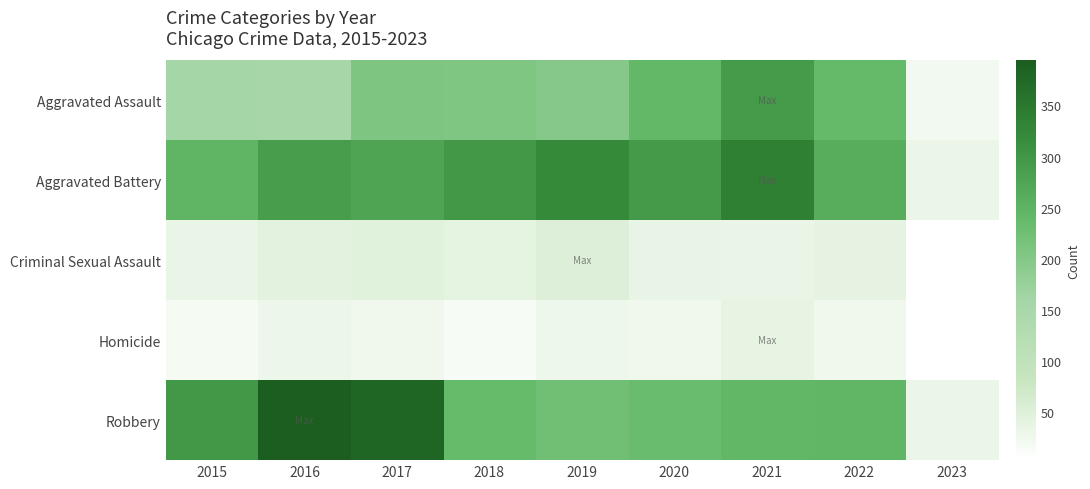

Reading left to right, extract all data points from this chart.

Aggravated Assault: 2015=160	2016=154	2017=207	2018=206	2019=197	2020=242	2021=292	2022=239	2023=22
Aggravated Battery: 2015=246	2016=288	2017=277	2018=297	2019=321	2020=294	2021=336	2022=261	2023=32
Criminal Sexual Assault: 2015=34	2016=43	2017=47	2018=40	2019=51	2020=36	2021=33	2022=39	2023=4
Homicide: 2015=17	2016=29	2017=24	2018=15	2019=27	2020=24	2021=37	2022=23	2023=3
Robbery: 2015=297	2016=394	2017=381	2018=237	2019=224	2020=233	2021=244	2022=245	2023=32